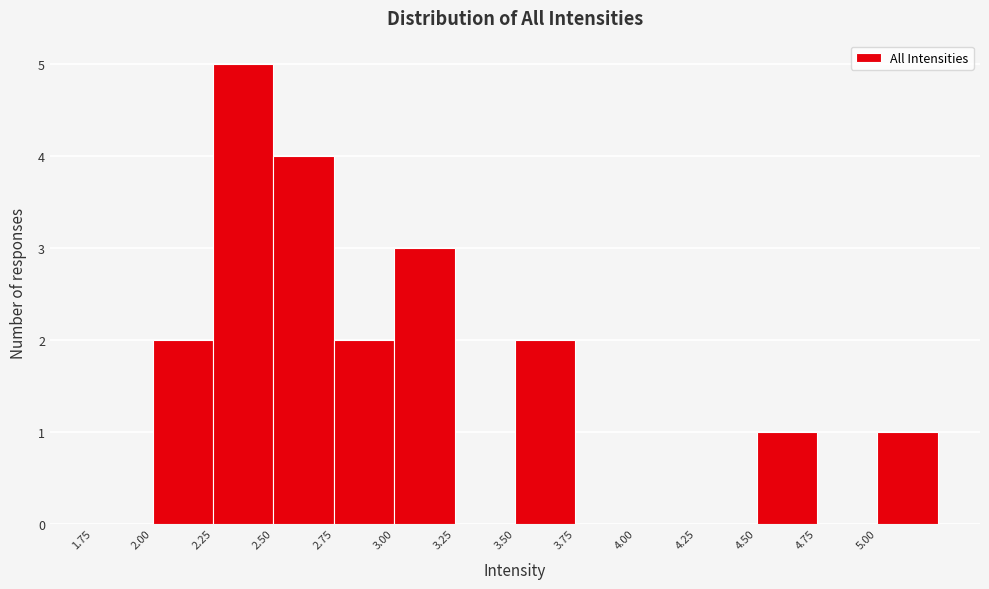

How tall is the bar that spans 4.50 to 4.75 on the x-axis? The values are not printed on the chart, so give them approximately, as read against the axis.

1